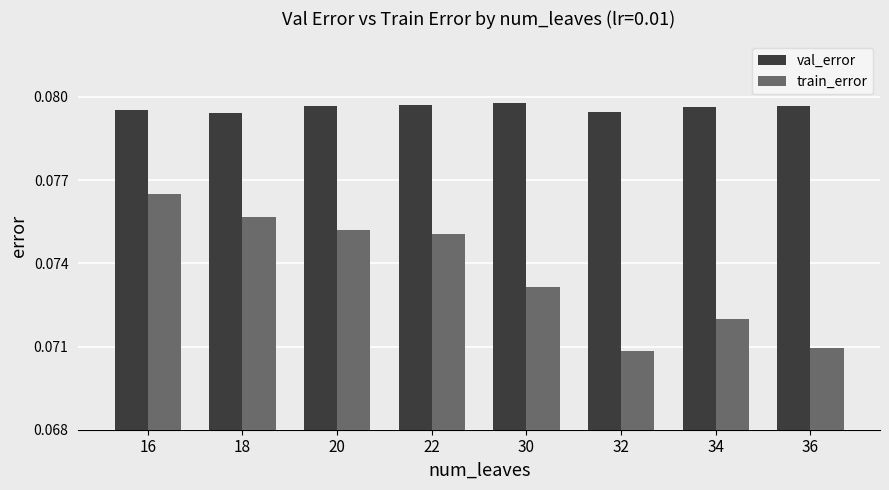

What are all the series names shown in the legend?

val_error, train_error